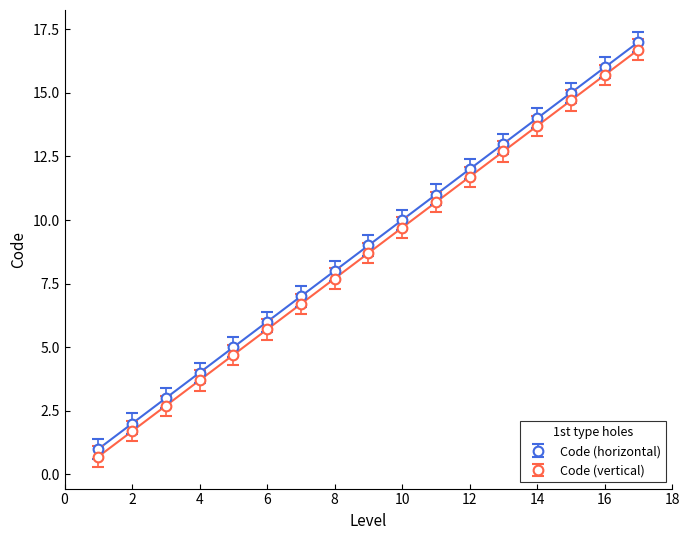

What is the average value of the Code (horizontal) series?

9.0